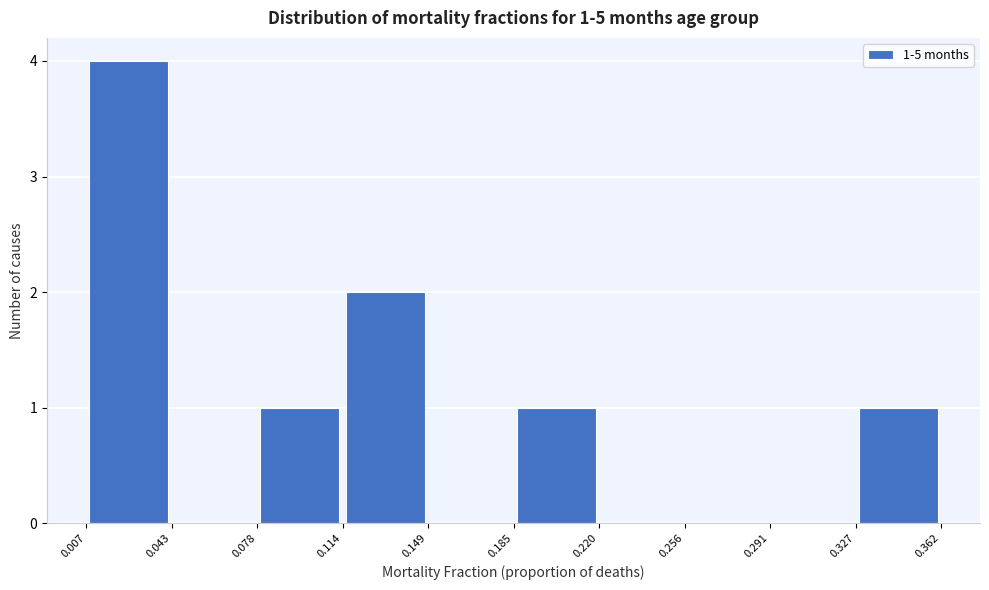

Which range on the x-axis has the tallest bar?

0.007 to 0.043